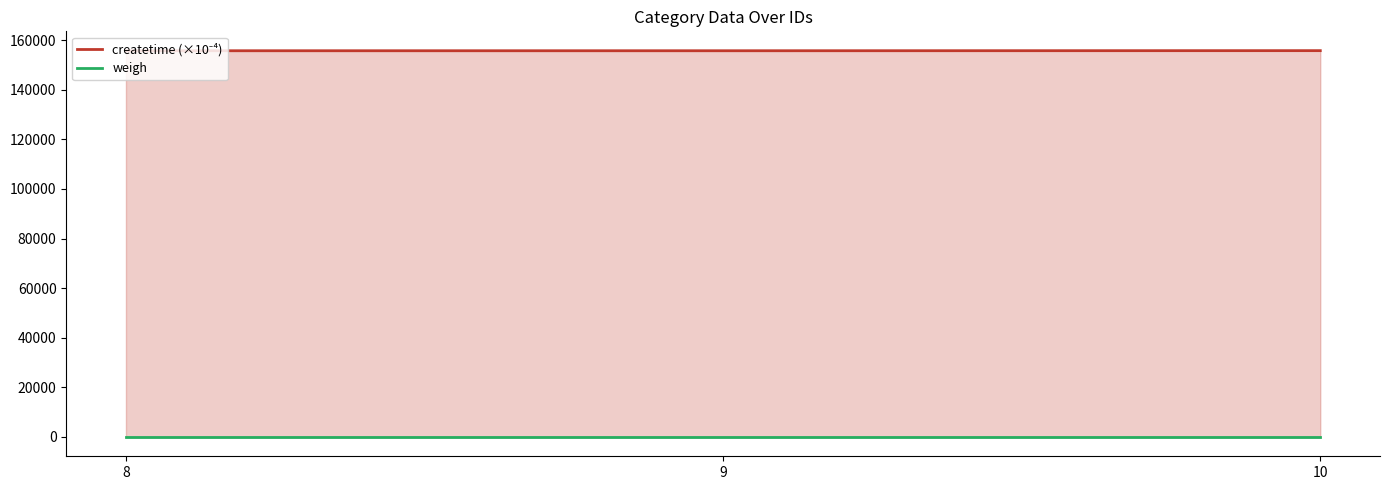

Does the chart have visible grid lines?

No